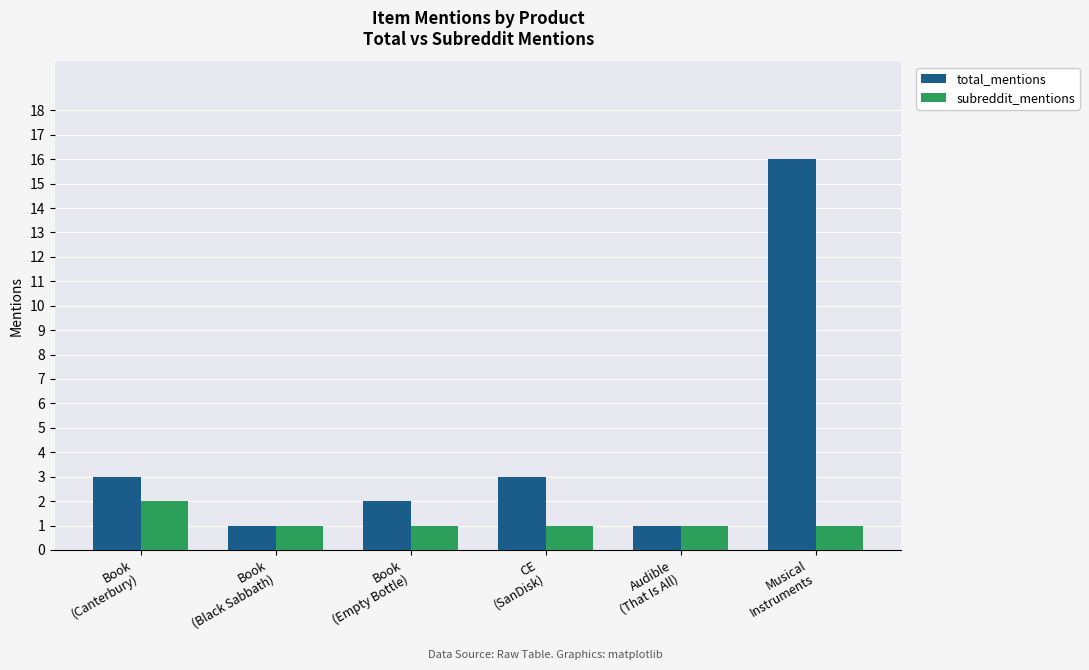

The value of total_mentions at CE
(SanDisk) is 3. True or false?

True